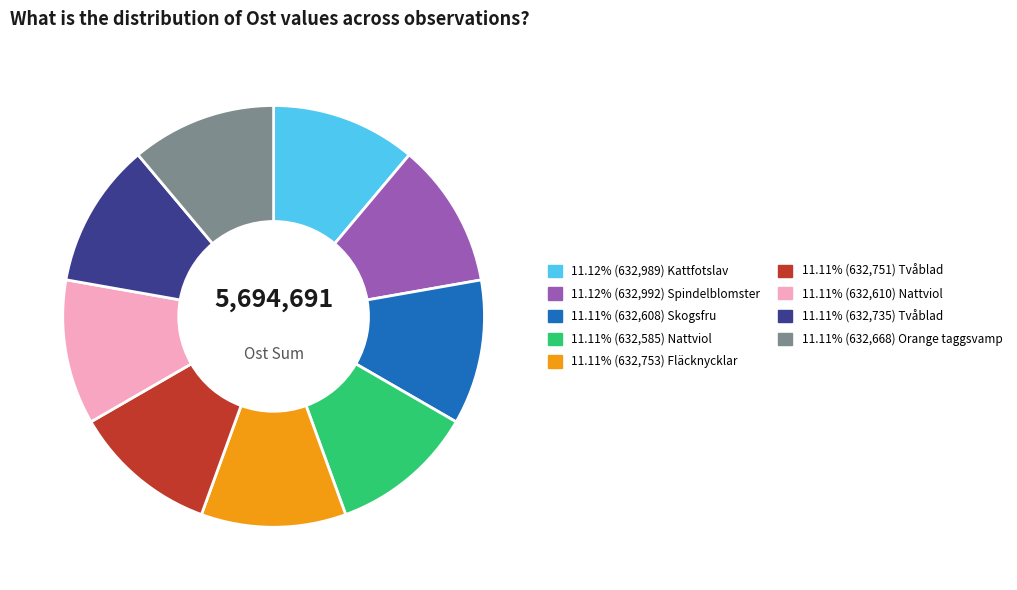

Is there a majority slice in this chart?

No